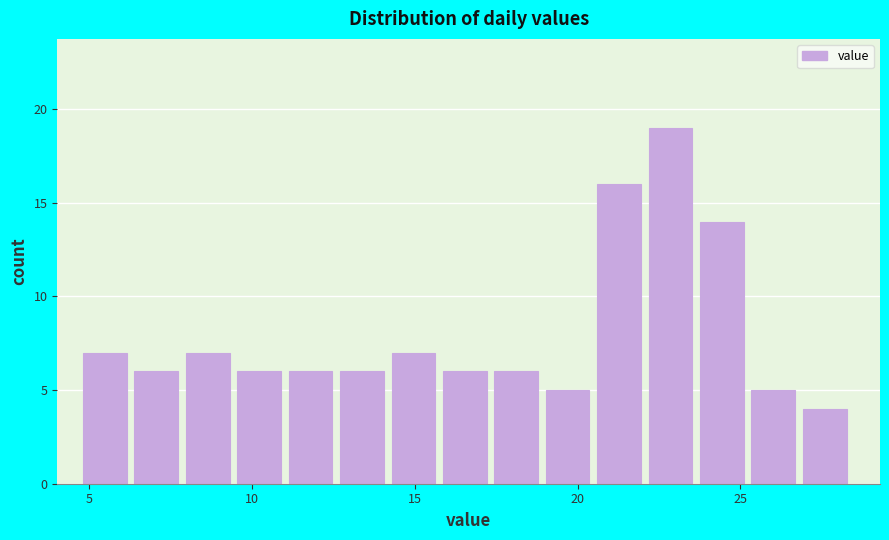

Around what value on the x-axis is the tallest bar? Give the approximate position of its centre, as read against the axis.

23.0